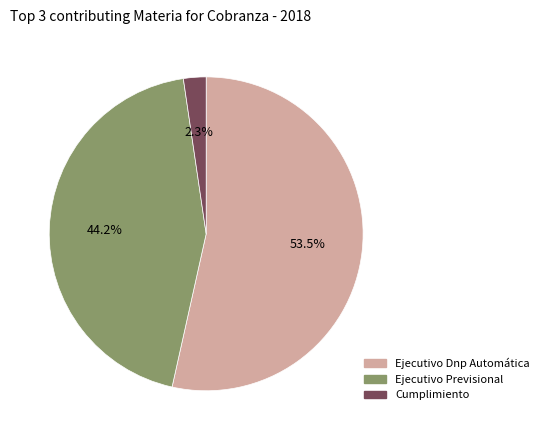

What is the smallest slice in the pie chart?

Cumplimiento